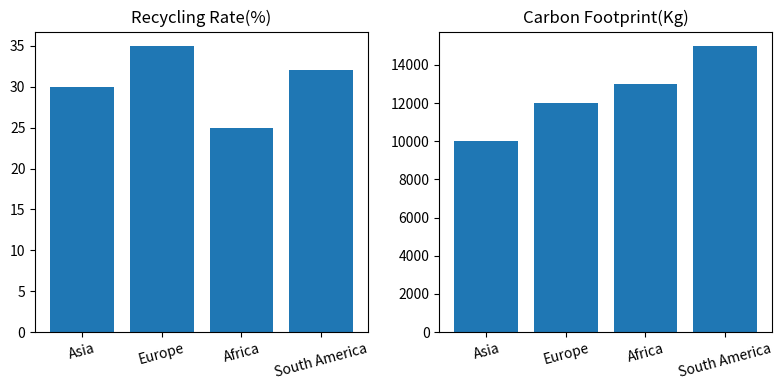

Does the chart contain stacked bars?

No